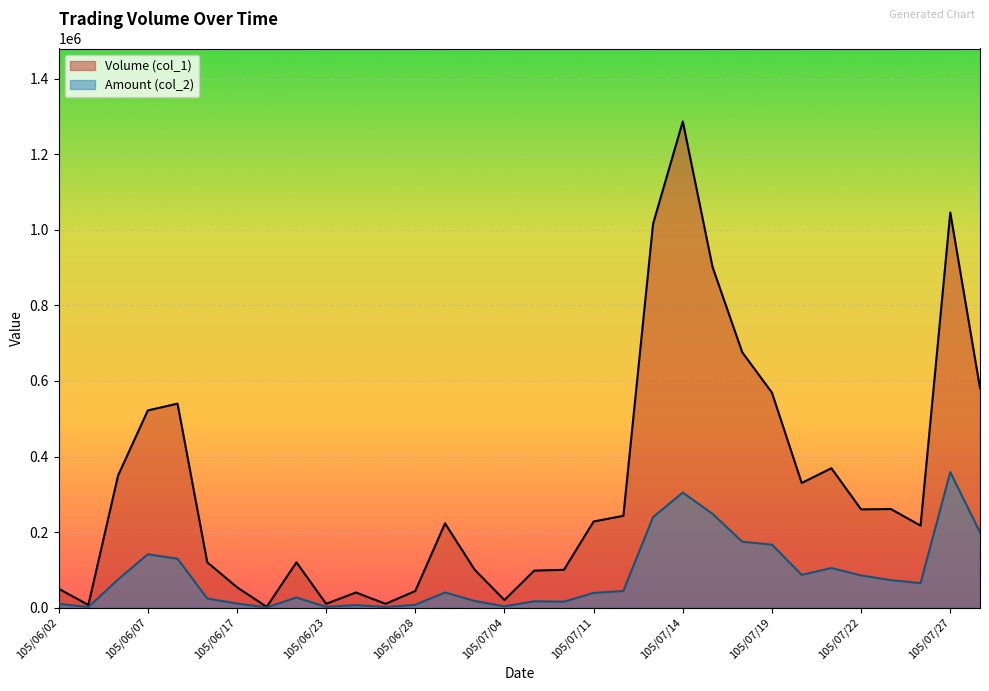

Reading left to right, list all the values displayed in this chart.

Volume (col_1): 105/06/02=50000	105/06/04=7000	105/06/06=350000	105/06/07=522000	105/06/08=540000	105/06/16=120000	105/06/17=54000	105/06/20=2000	105/06/22=120000	105/06/23=10000	105/06/24=40000	105/06/27=10000	105/06/28=44000	105/06/30=223000	105/07/01=100000	105/07/04=20000	105/07/05=98000	105/07/06=100000	105/07/11=228000	105/07/12=243000	105/07/13=1016000	105/07/14=1287000	105/07/15=902000	105/07/18=676000	105/07/19=569000	105/07/20=330000	105/07/21=369000	105/07/22=260000	105/07/25=261000	105/07/26=217000	105/07/27=1046000	105/07/29=581000
Amount (col_2): 105/06/02=10000	105/06/04=1470	105/06/06=74500	105/06/07=141260	105/06/08=129450	105/06/16=24050	105/06/17=10800	105/06/20=420	105/06/22=26600	105/06/23=2000	105/06/24=6800	105/06/27=1600	105/06/28=7480	105/06/30=40140	105/07/01=17500	105/07/04=3400	105/07/05=16660	105/07/06=15800	105/07/11=38840	105/07/12=43970	105/07/13=239710	105/07/14=304540	105/07/15=248270	105/07/18=174500	105/07/19=166700	105/07/20=86700	105/07/21=104820	105/07/22=85100	105/07/25=72680	105/07/26=64860	105/07/27=358760	105/07/29=199180